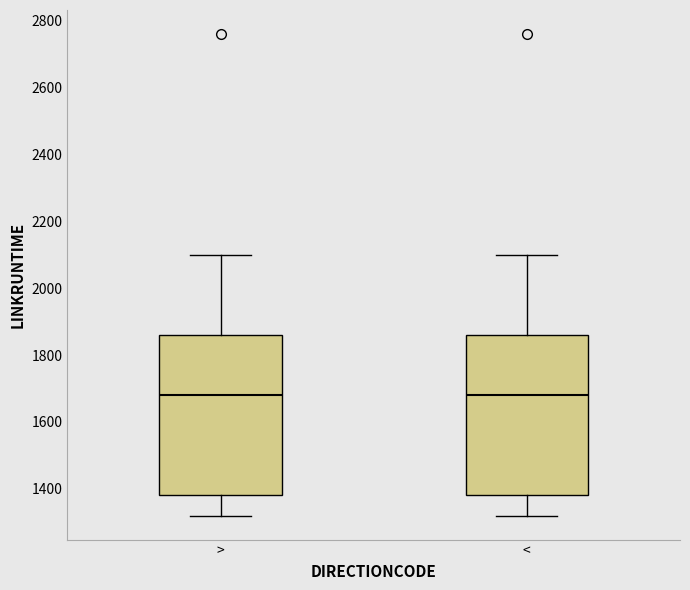

Where does the upper whisker of the box for < end on the y-axis? The values are not printed on the chart, so give them approximately, as read against the axis.

2100